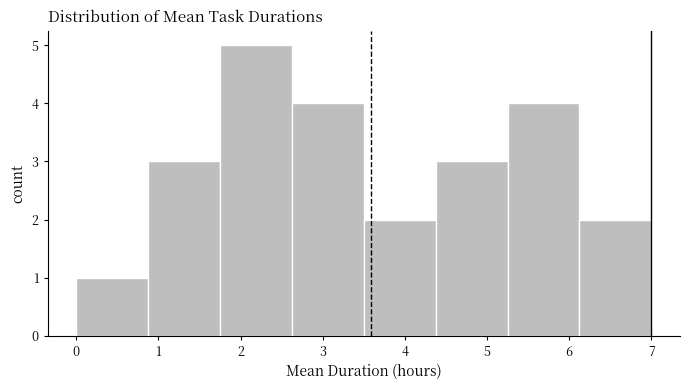

Reading left to right, list every bar in this chart as the range it spans on the x-axis followed by its height. Neither the bar edges nor the heights are printed on the chart, so give them approximately, as read against the axes.

0.0 to 0.9: 1
0.9 to 1.8: 3
1.8 to 2.6: 5
2.6 to 3.5: 4
3.5 to 4.4: 2
4.4 to 5.3: 3
5.3 to 6.1: 4
6.1 to 7.0: 2